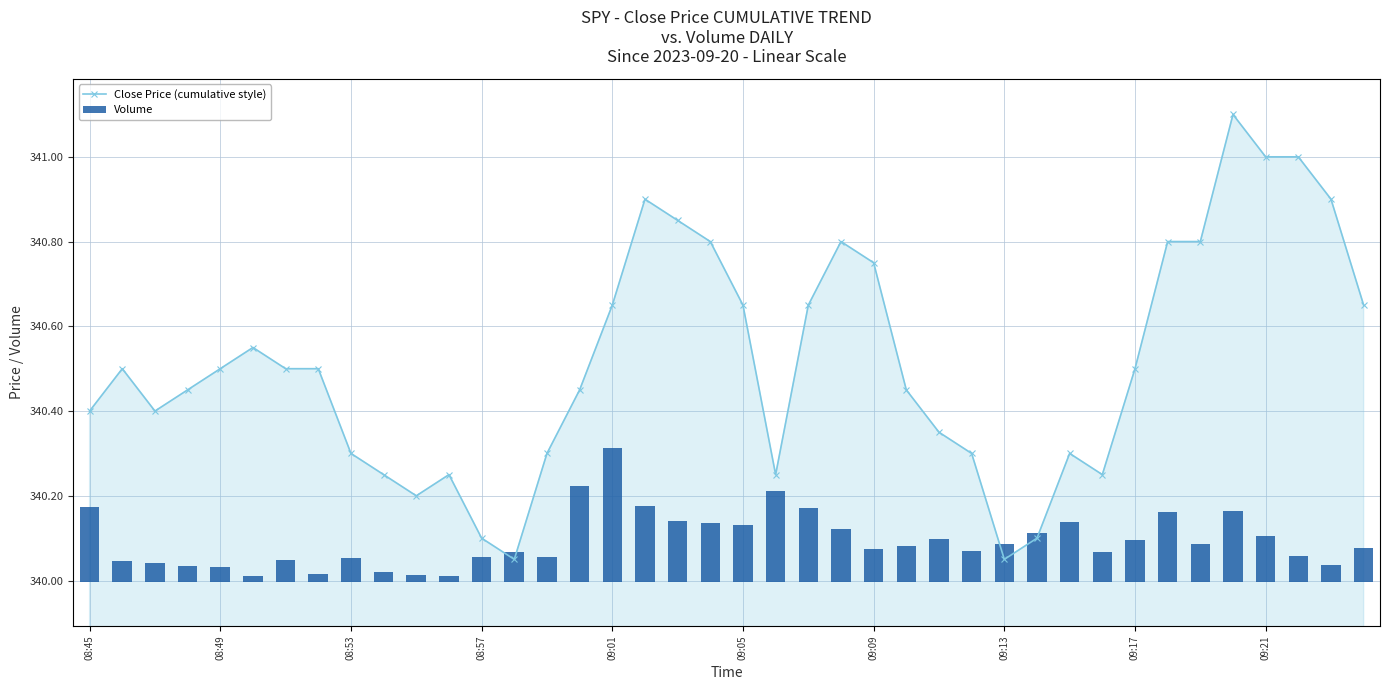

Are the bars grouped side by side (vs. stacked)?

Yes